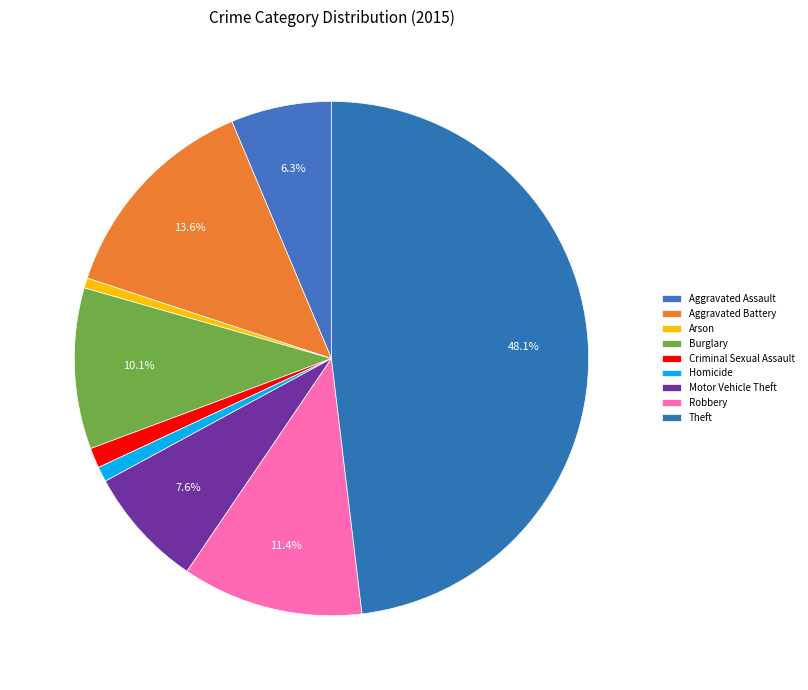

What is the change in value from Aggravated Battery to Criminal Sexual Assault?

-39